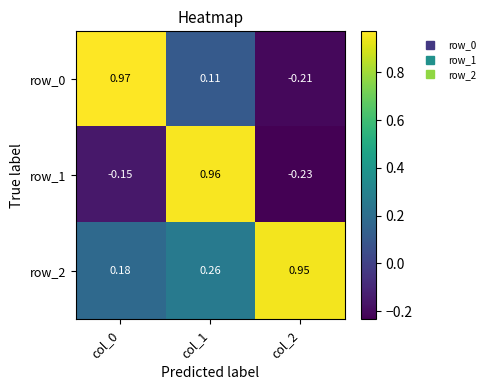

List the series in order of their overall mean, highest first.

row_2, row_0, row_1